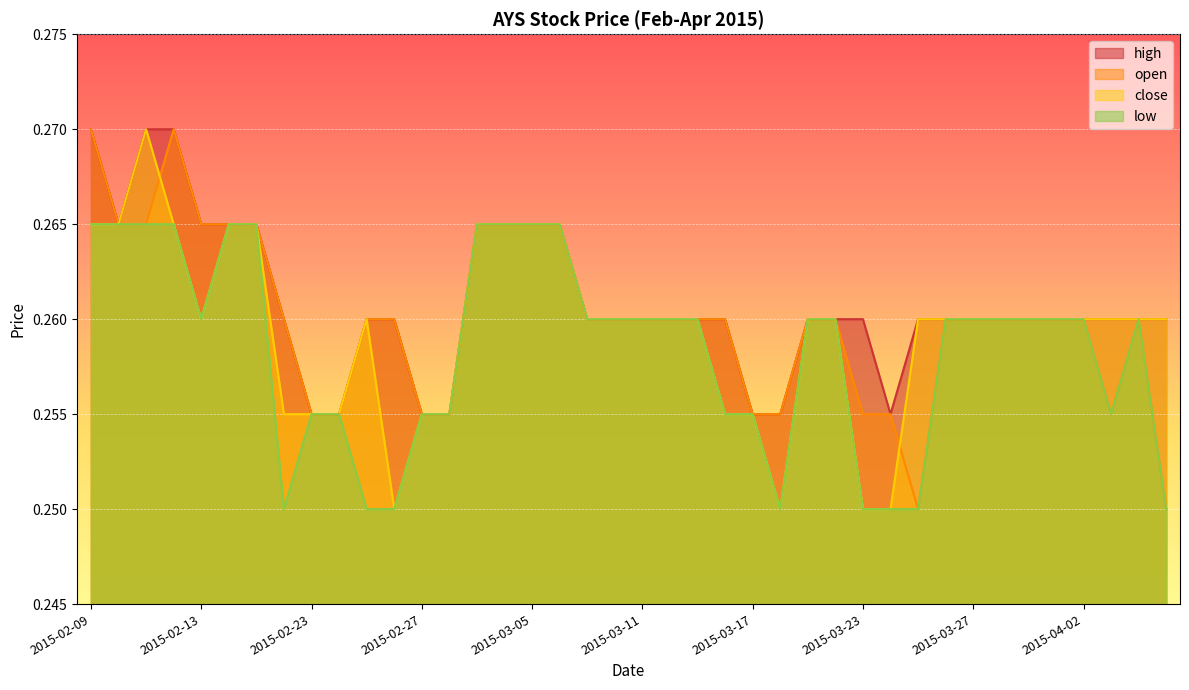

True or false: low and high intersect in this chart.

False